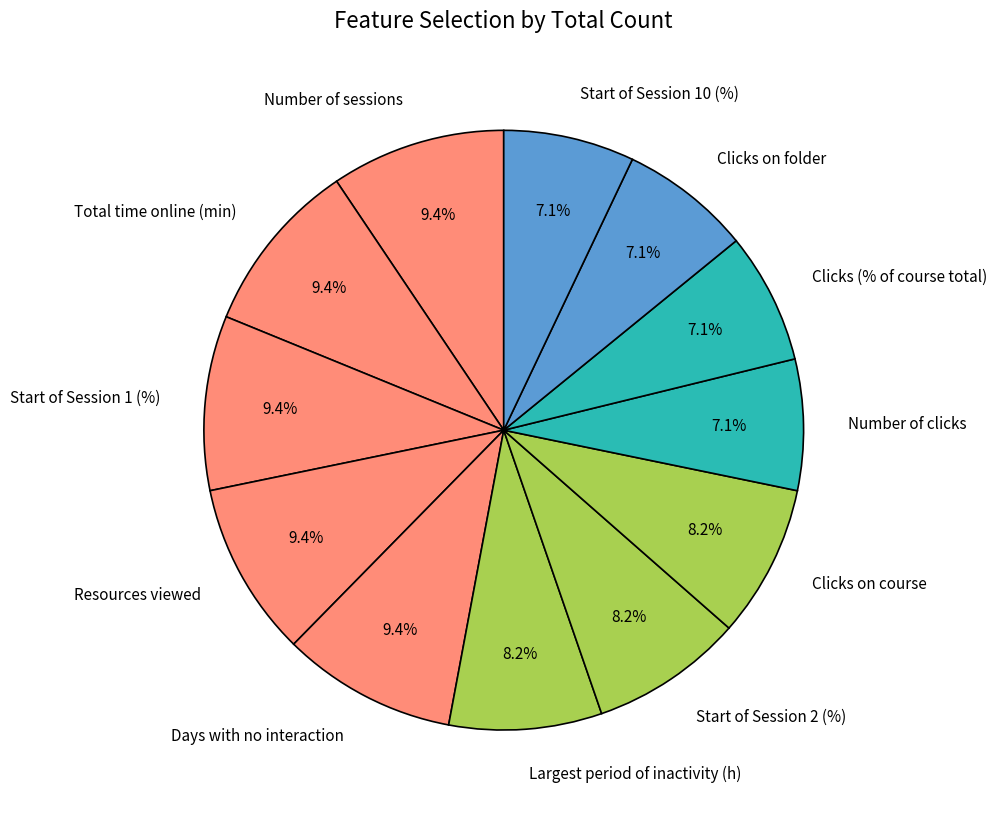

Do Number of sessions and Resources viewed together represent more than half of the pie?

No